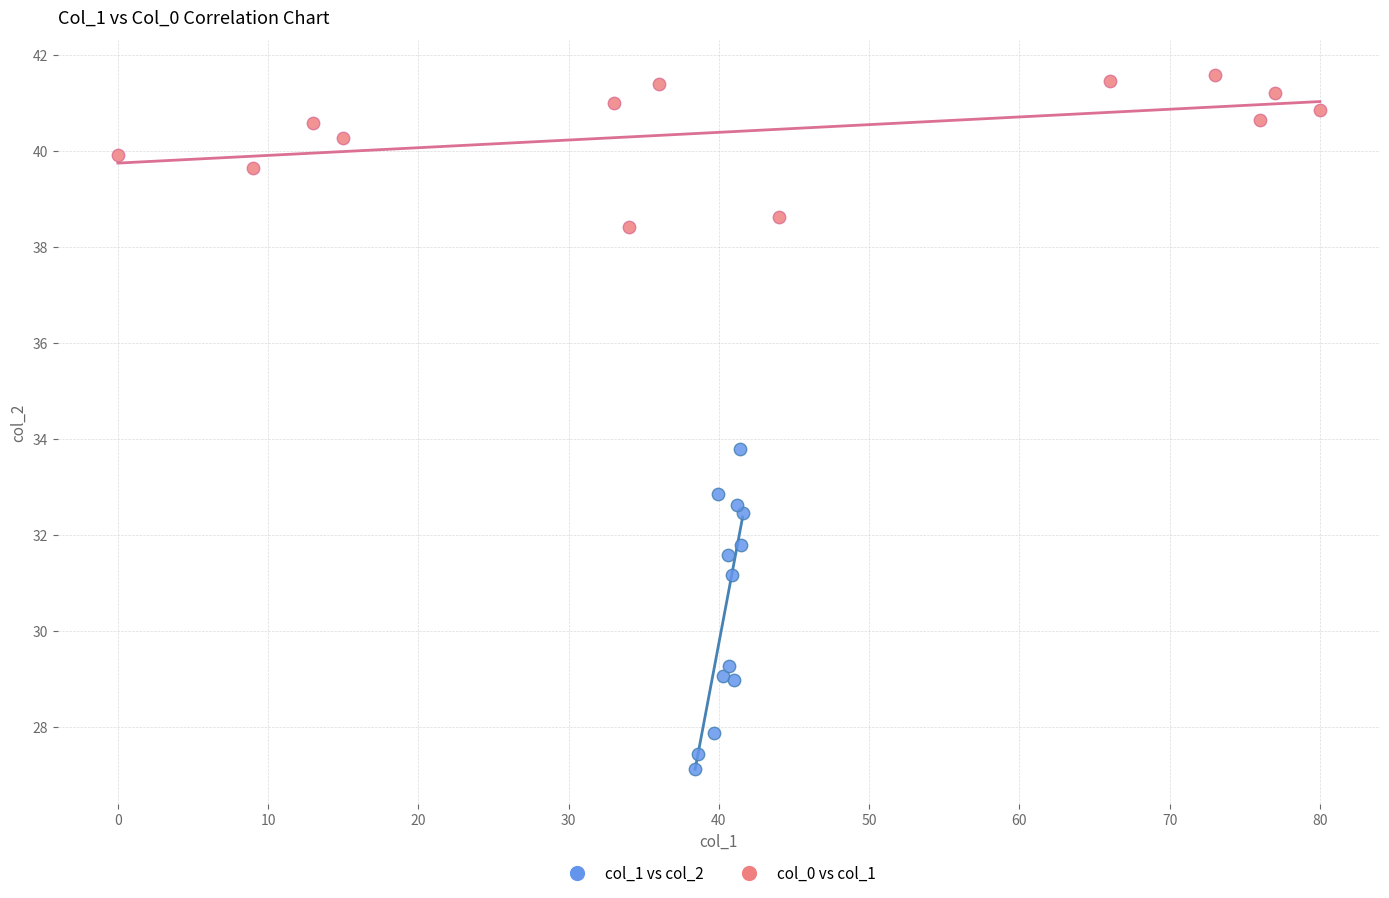

Which series reaches the maximum Y coordinate?

col_0 vs col_1